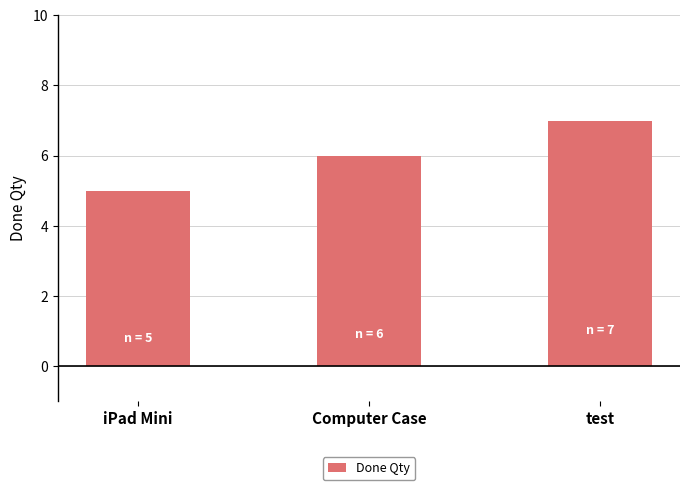

What is the label of the 1st bar from the right?

test